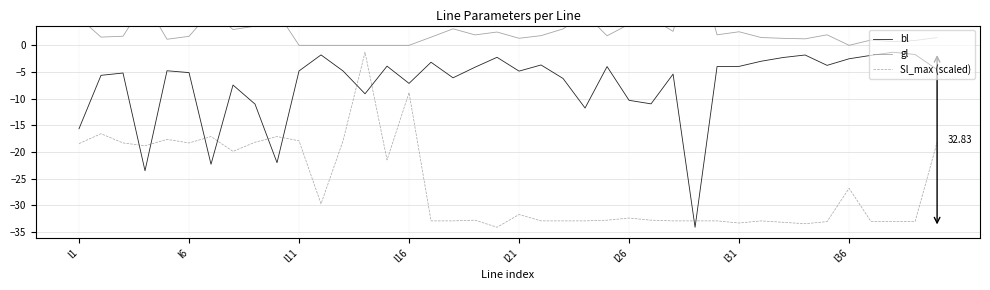

Which label corresponds to the largest value in the chart?

28